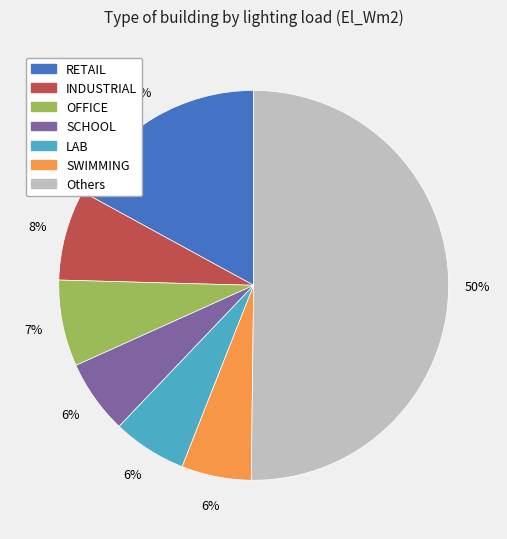

The INDUSTRIAL slice represents 8% of the pie. True or false?

True